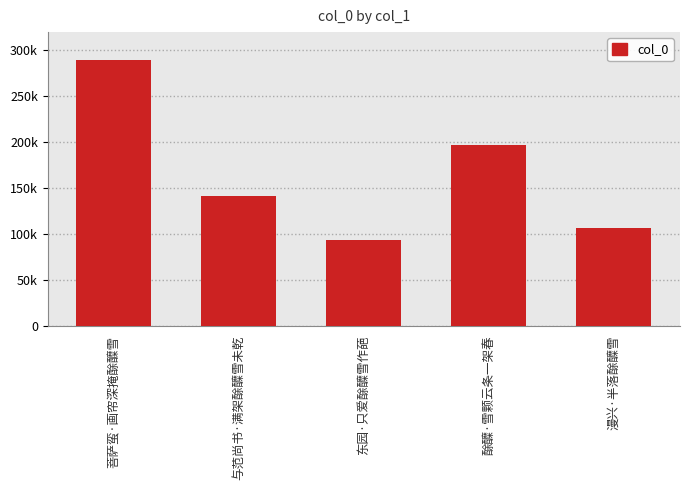

Rank the categories by value from highest to lowest.

菩萨蛮·画帘深掩酴醾雪, 酴醾·雪颗云条一架春, 与范尚书·满架酴醾雪未乾, 漫兴·半落酴醾雪, 东园·只爱酴醾雪作葩